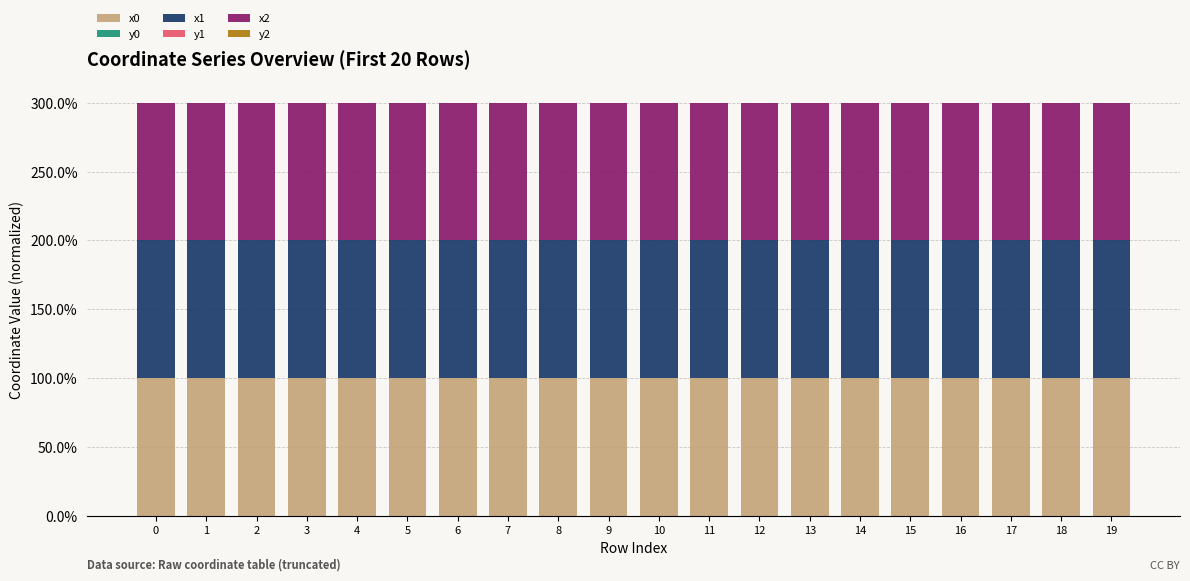

Are the bars horizontal?

No